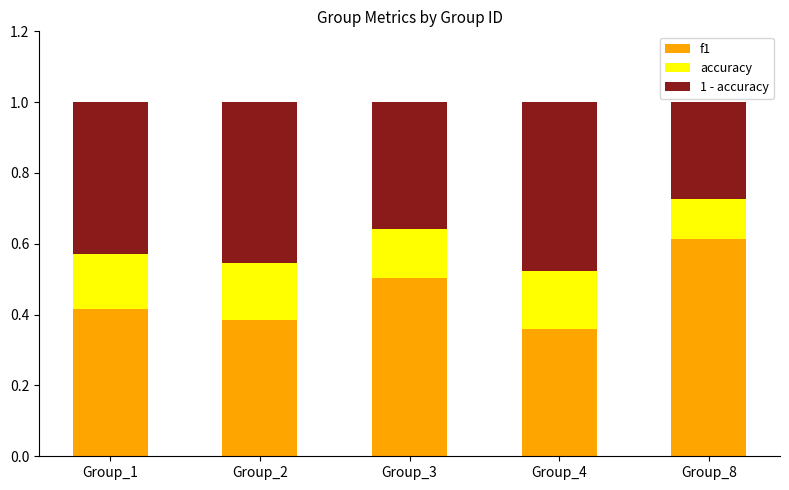

What is the total value across all series at Group_3?

1.0